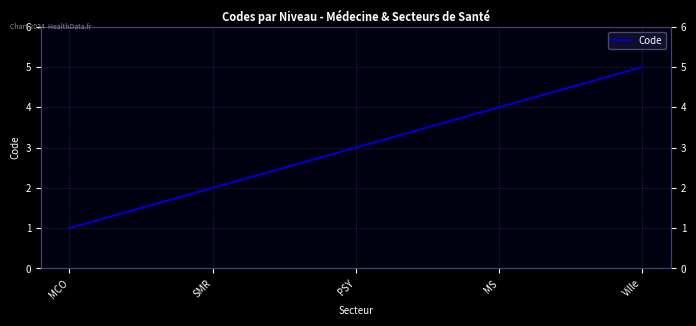

Which category has the lowest value across all series?

MCO